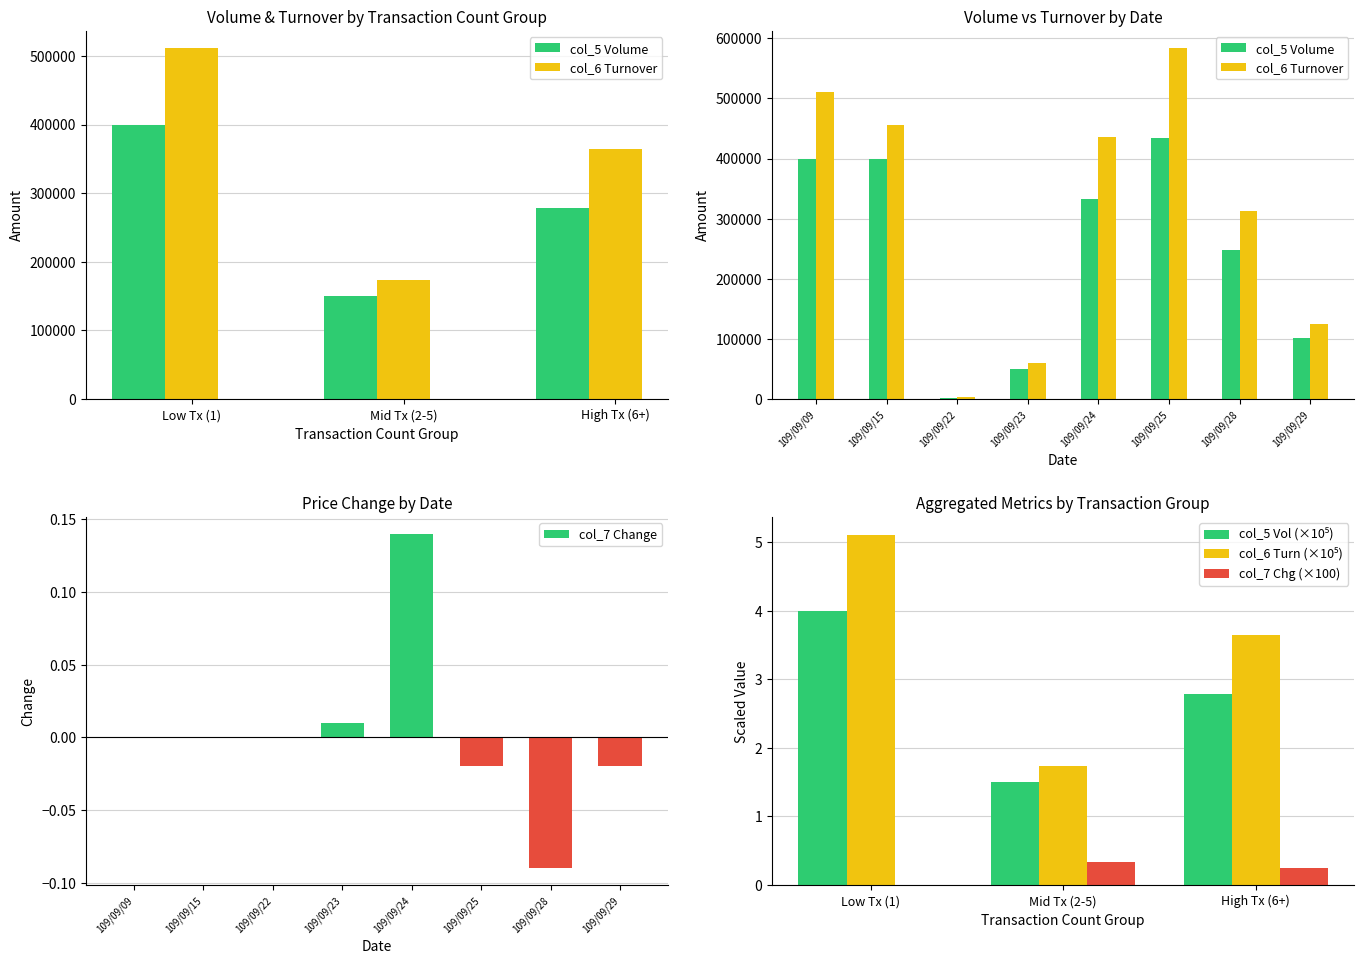

True or false: col_7 Change has a value of -0.0 at 109/09/28.

False